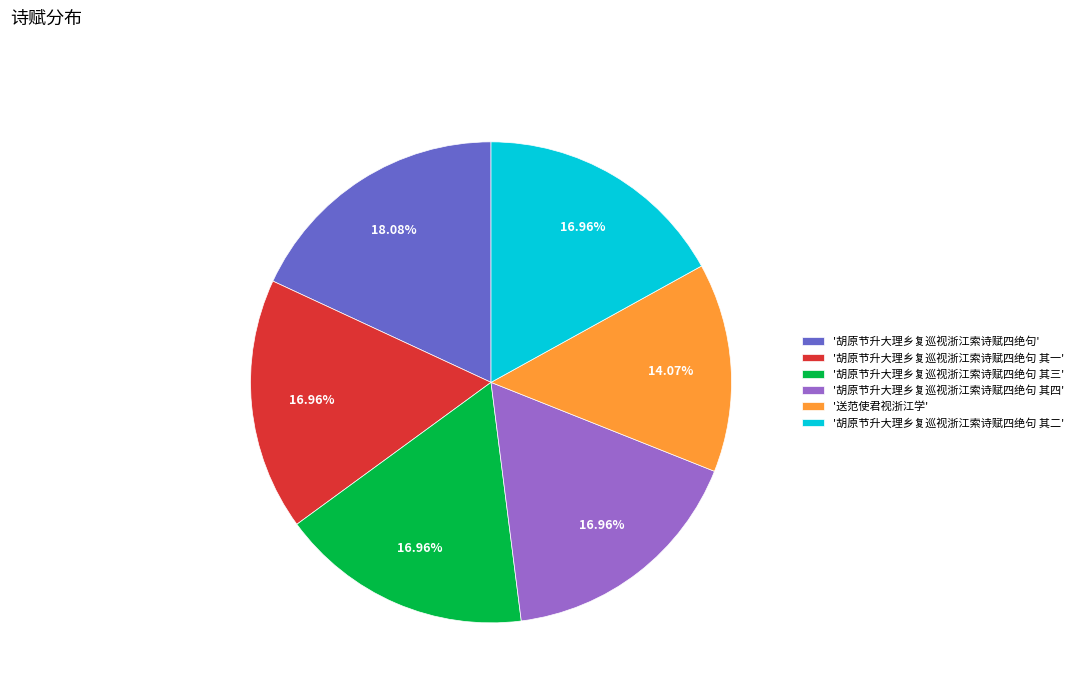

Which has a higher value, '胡原节升大理乡复巡视浙江索诗赋四绝句' or '胡原节升大理乡复巡视浙江索诗赋四绝句 其一'?

'胡原节升大理乡复巡视浙江索诗赋四绝句'